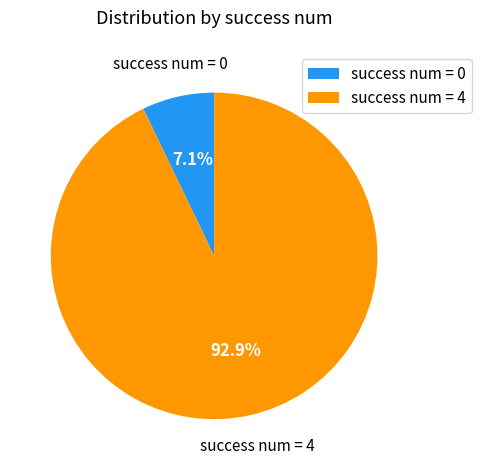

What percentage is the success num = 4 slice, to the nearest percent?

93%